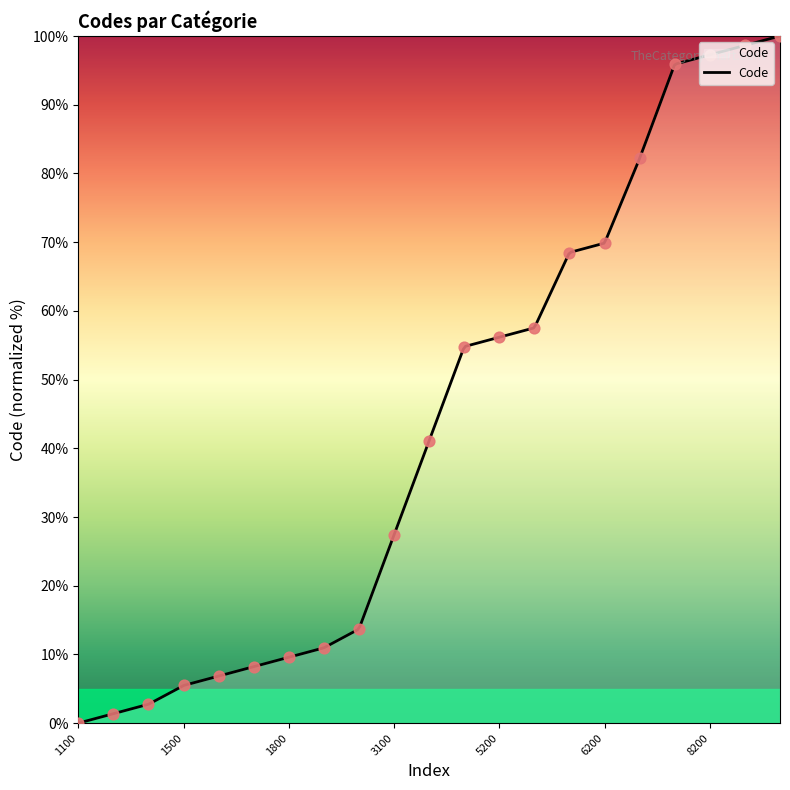

Which has a higher value, 1900 or 5300?

5300